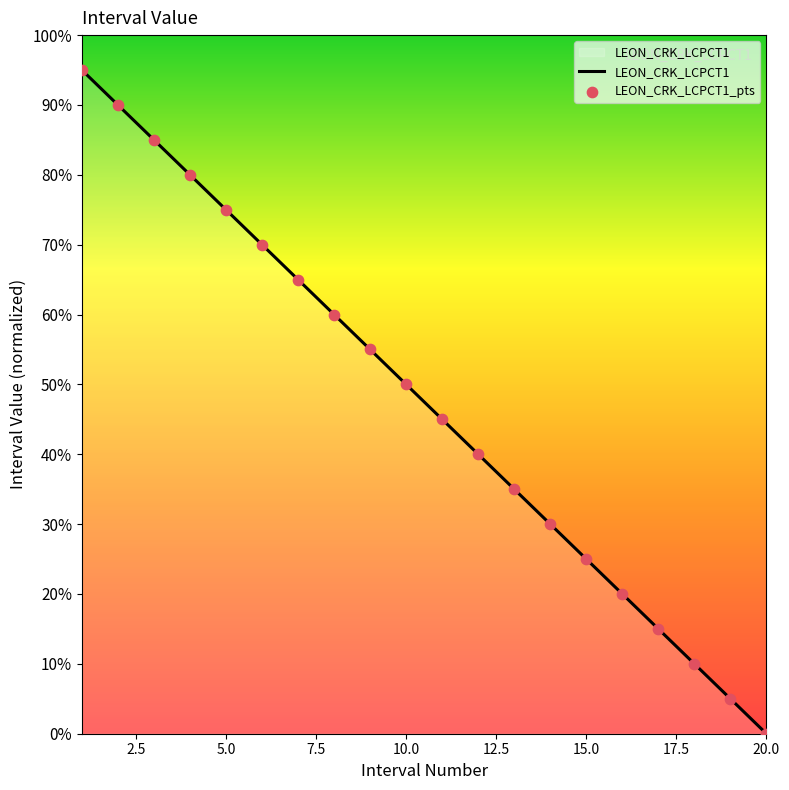

What is the maximum value shown in the chart?

95.0